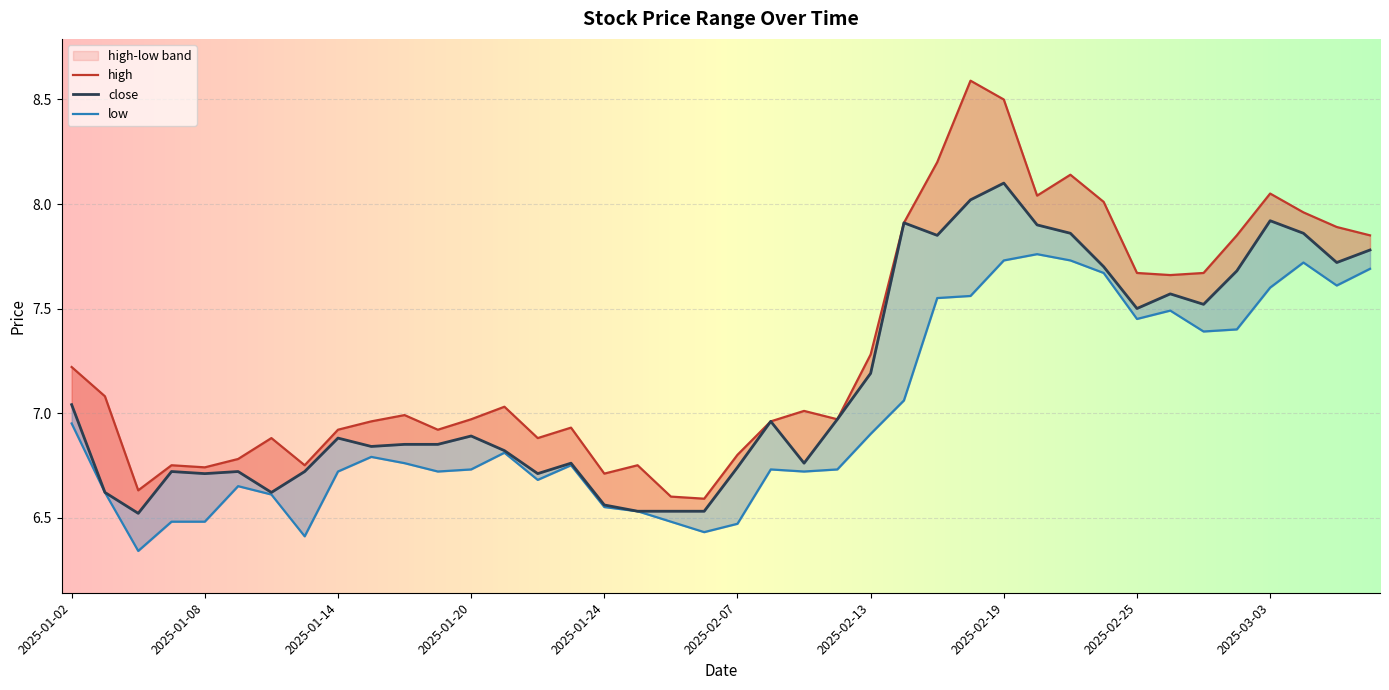

The close series shows 1.6 at 2025-01-16. True or false?

False